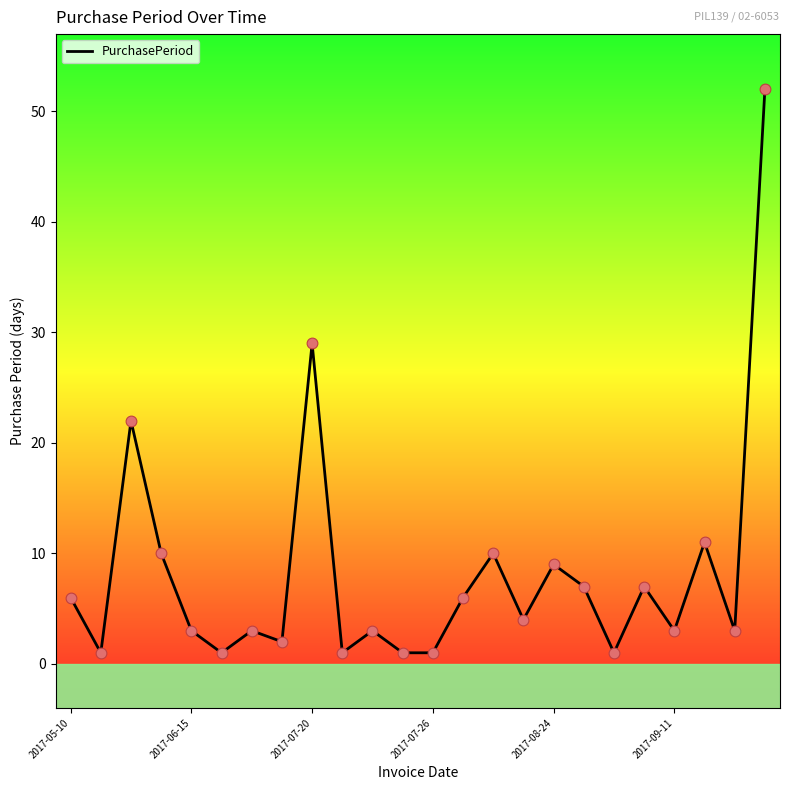

What is the greatest value displayed?

52